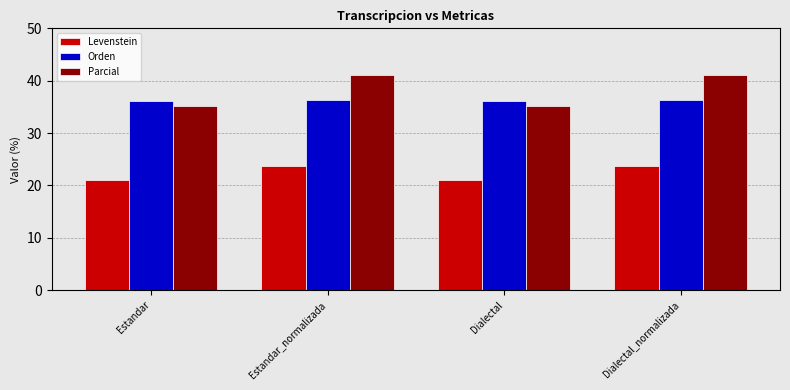

Rank the series at Dialectal_normalizada from highest to lowest value.

Parcial, Orden, Levenstein